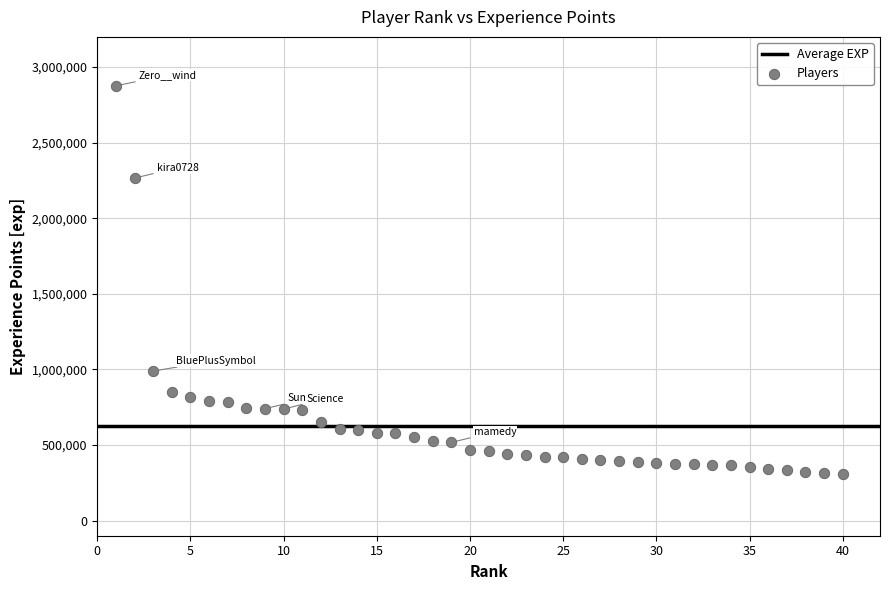

What is the range of Y values (max minus min)?

2567303